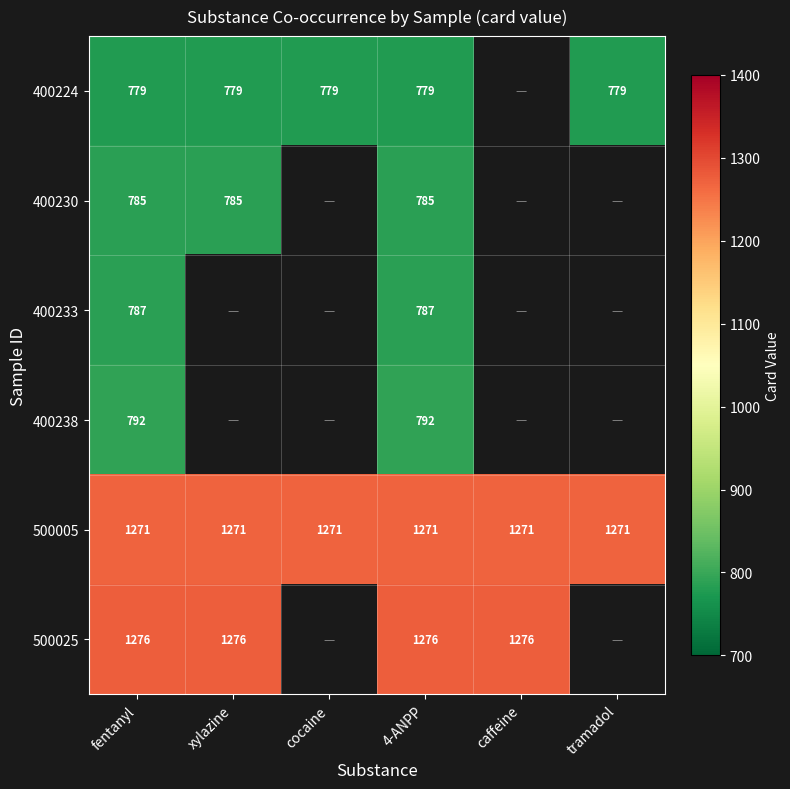

What is the average value of the 500005 series?

1271